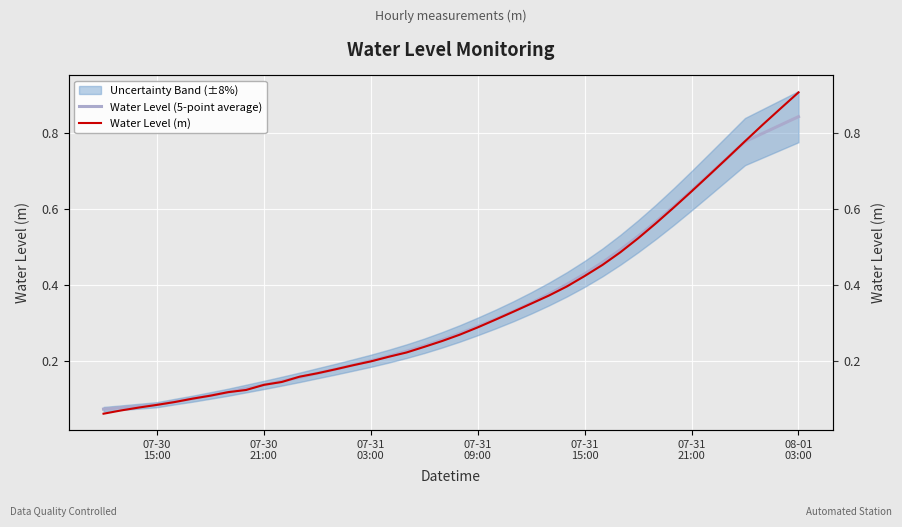

Which series has the largest total across all categories?

Water Level (m)